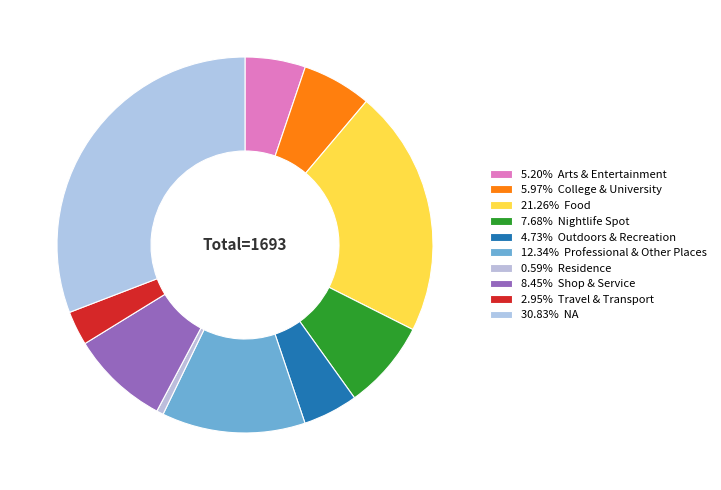

How many slices are in this pie chart?

10